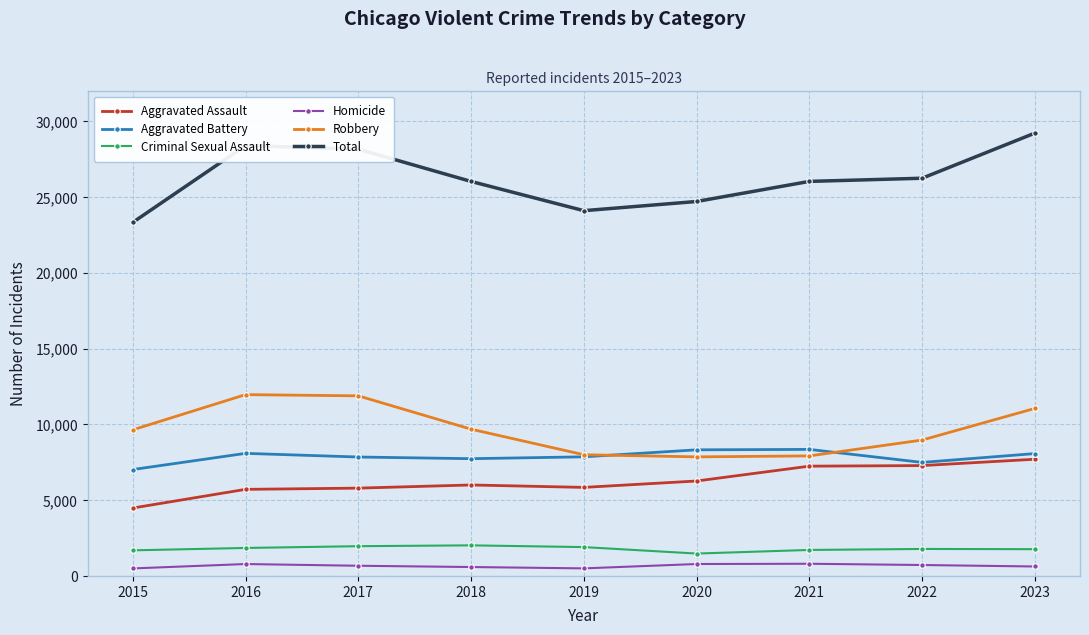

What is the difference between the highest and lowest values at 2021?

25222